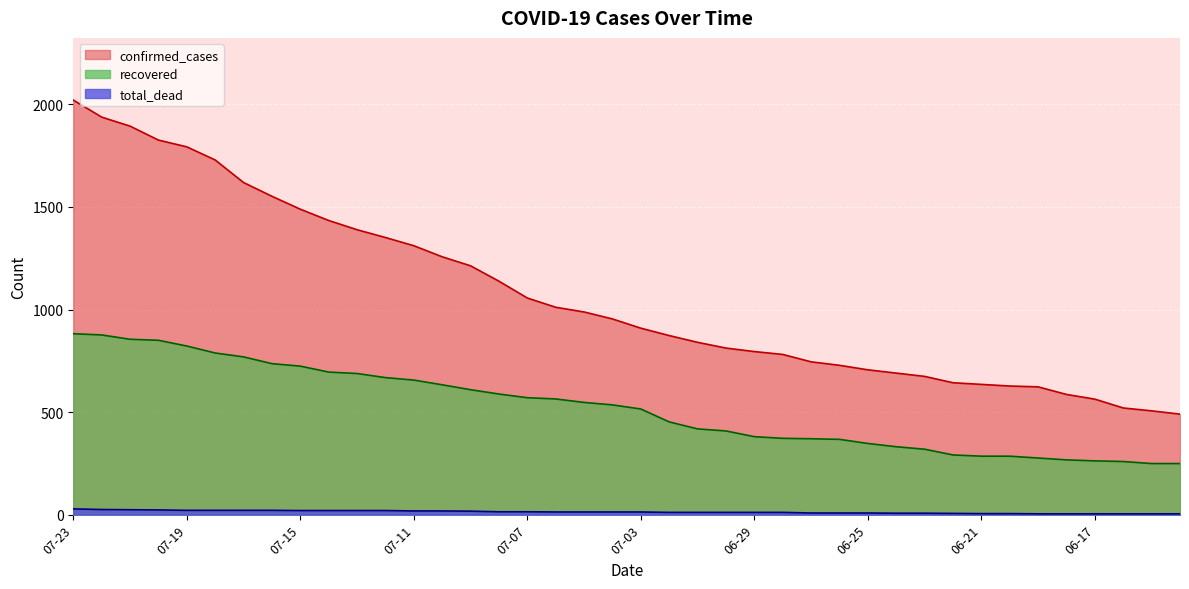

What are all the series names shown in the legend?

confirmed_cases, recovered, total_dead